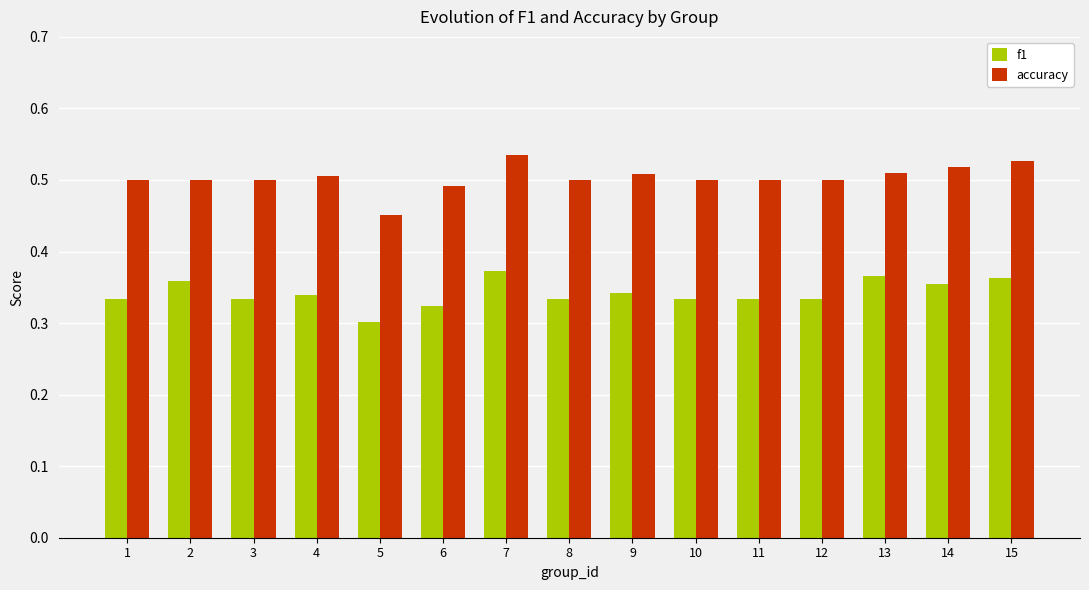

Is the value of f1 at 10 greater than the value of accuracy at 14?

No